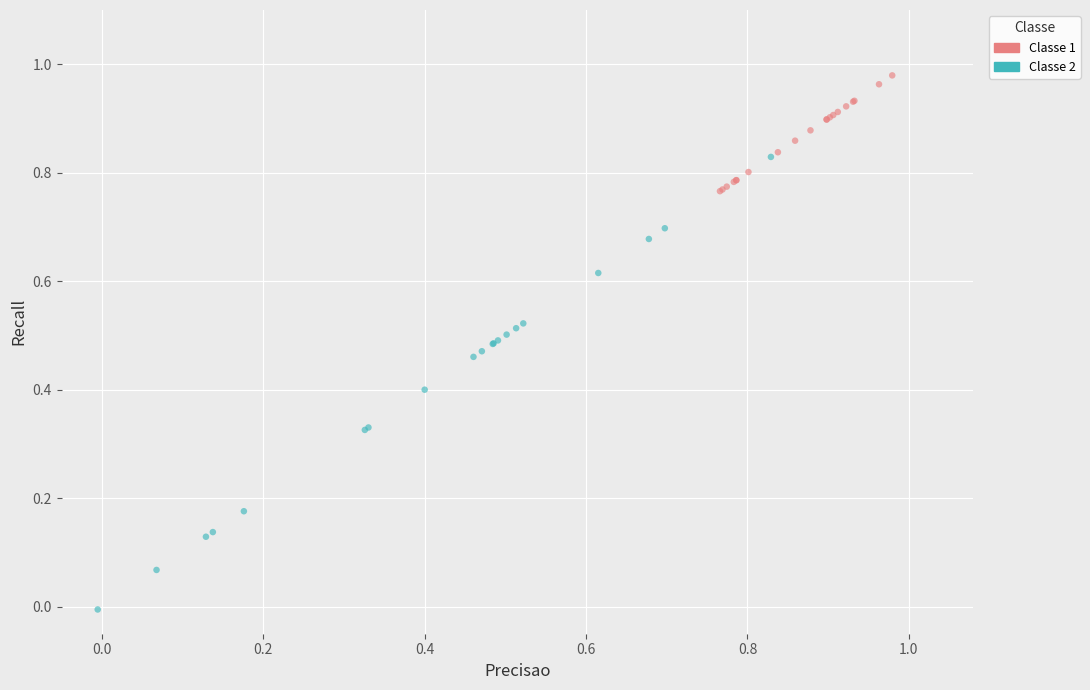

Which series contains the highest Y value?

Classe 1